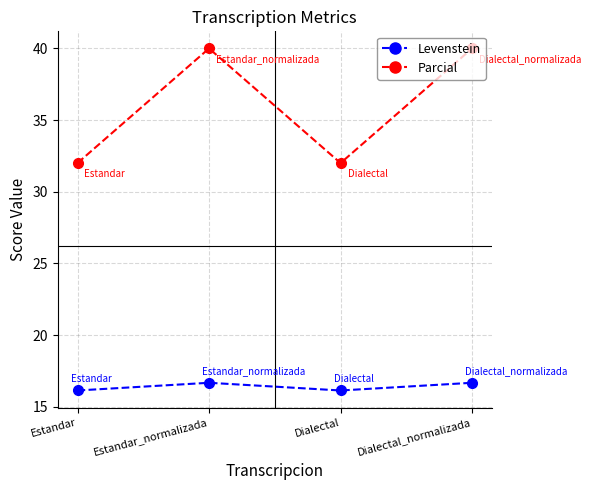

What is the spread (max minus min) of values at Estandar?

15.9